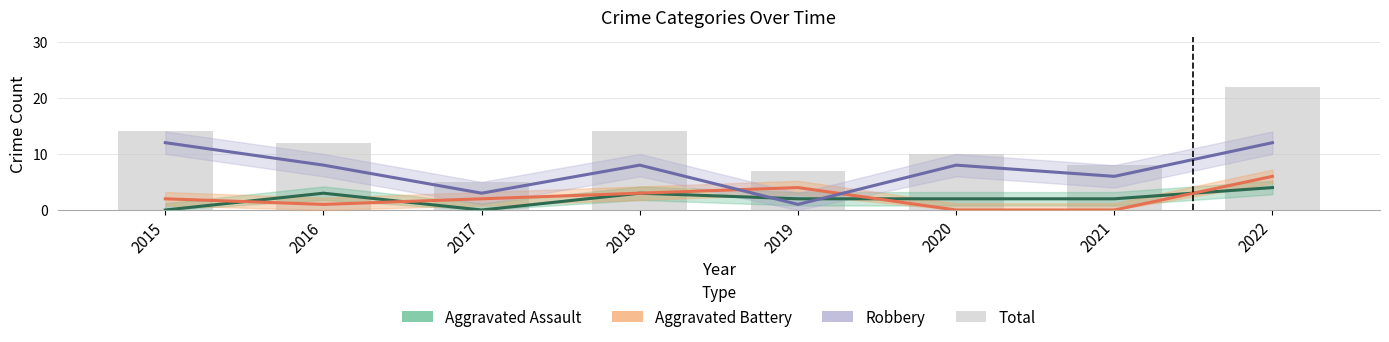

What is the maximum value shown in the chart?

22